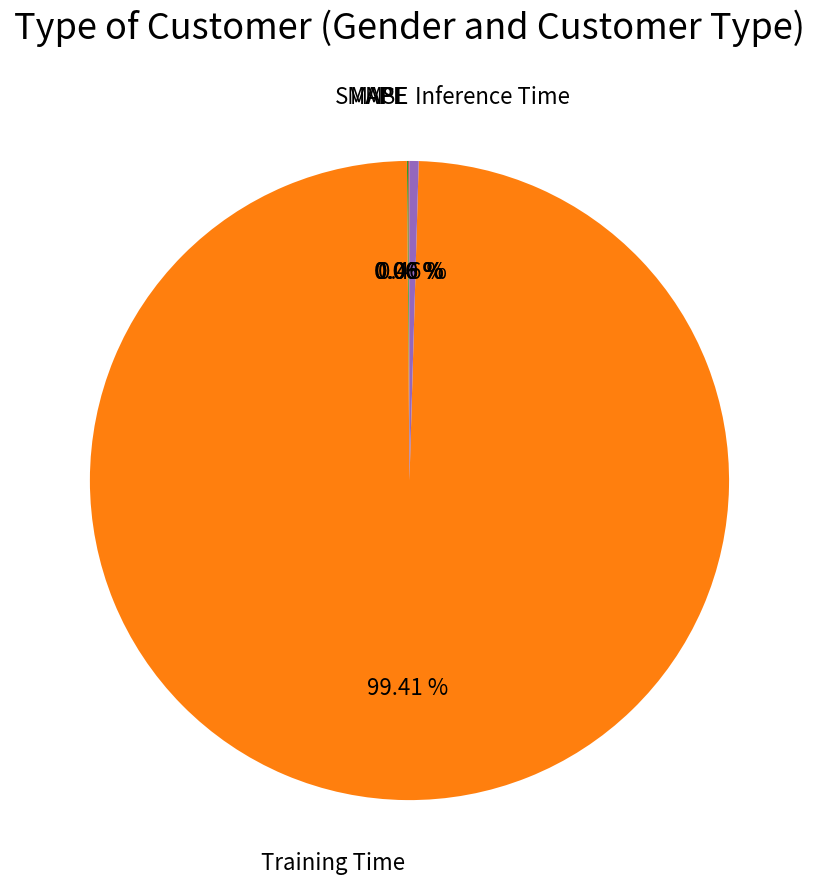

Which slice is the largest?

Training Time